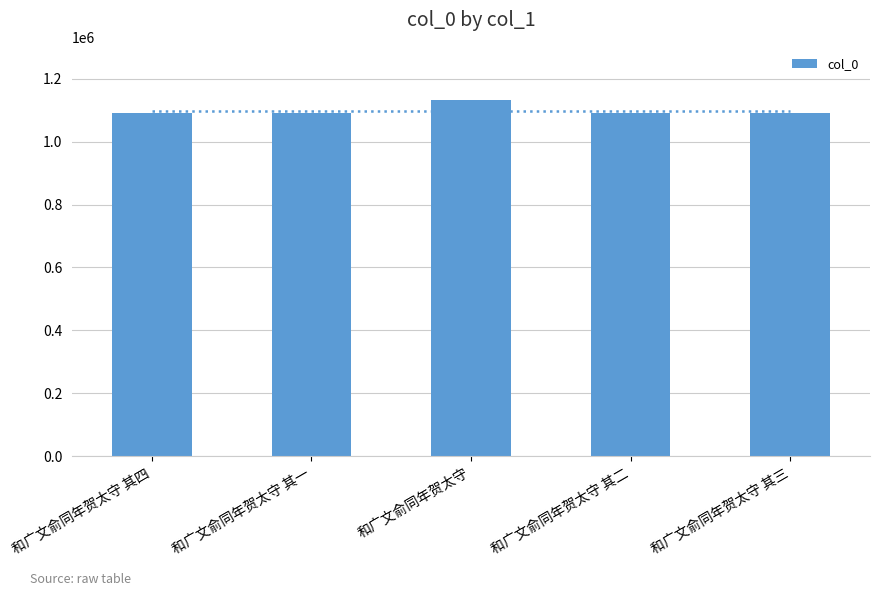

What position from the left is 和广文俞同年贺太守 其三?

5